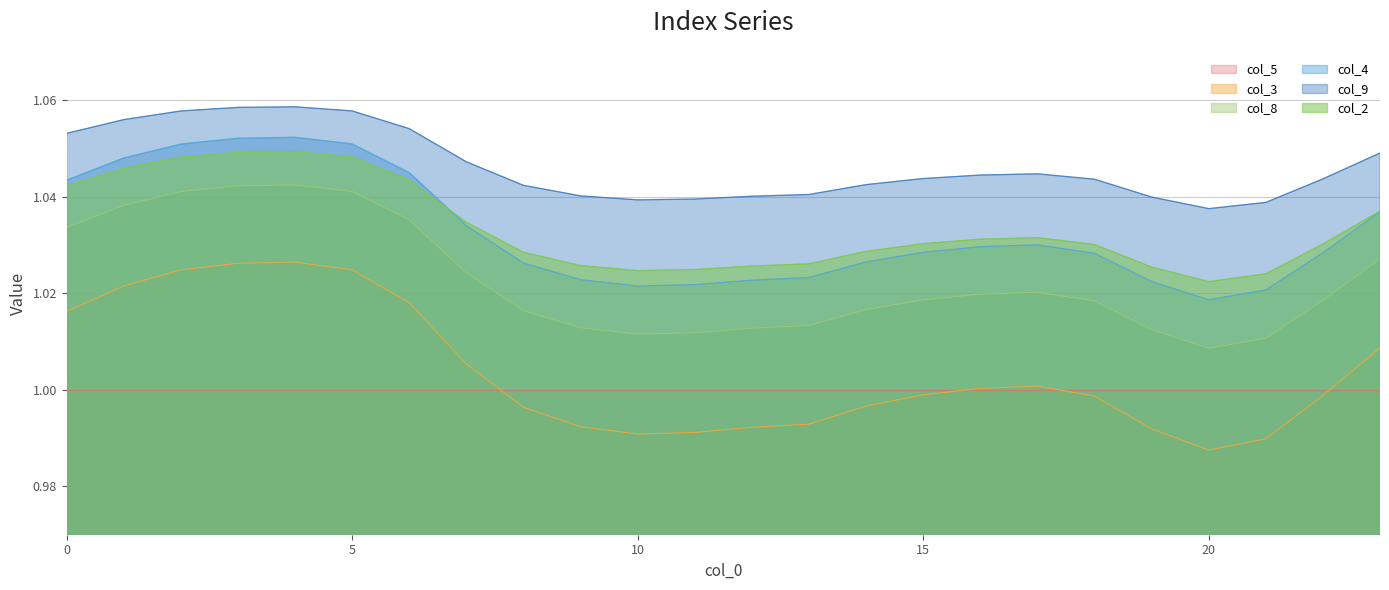

True or false: col_4 has a value of 1.5 at 23.

False